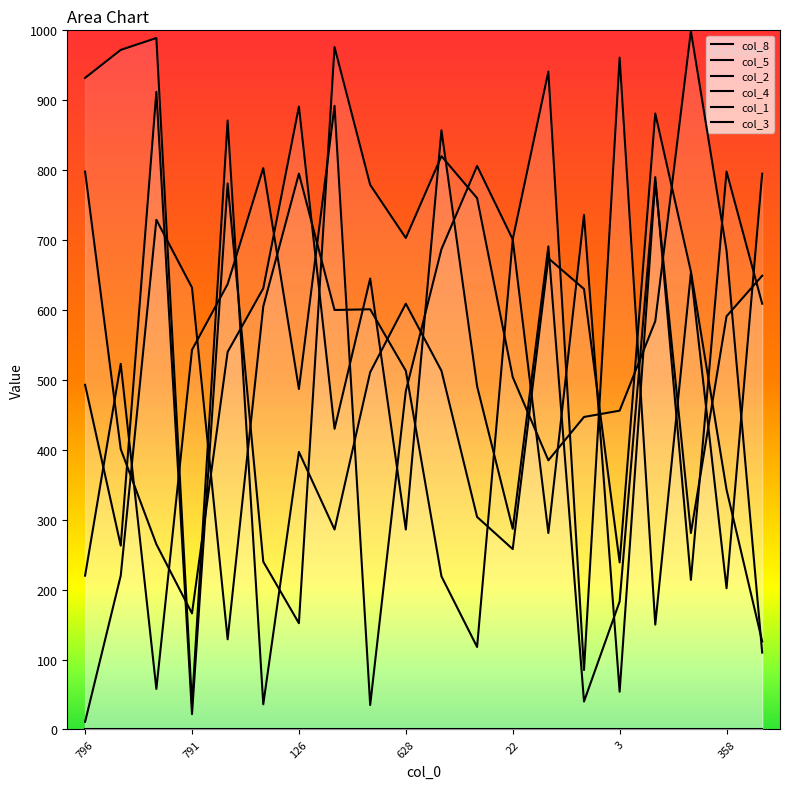

True or false: col_5 has more than 0 points higher than both neighbors.

True